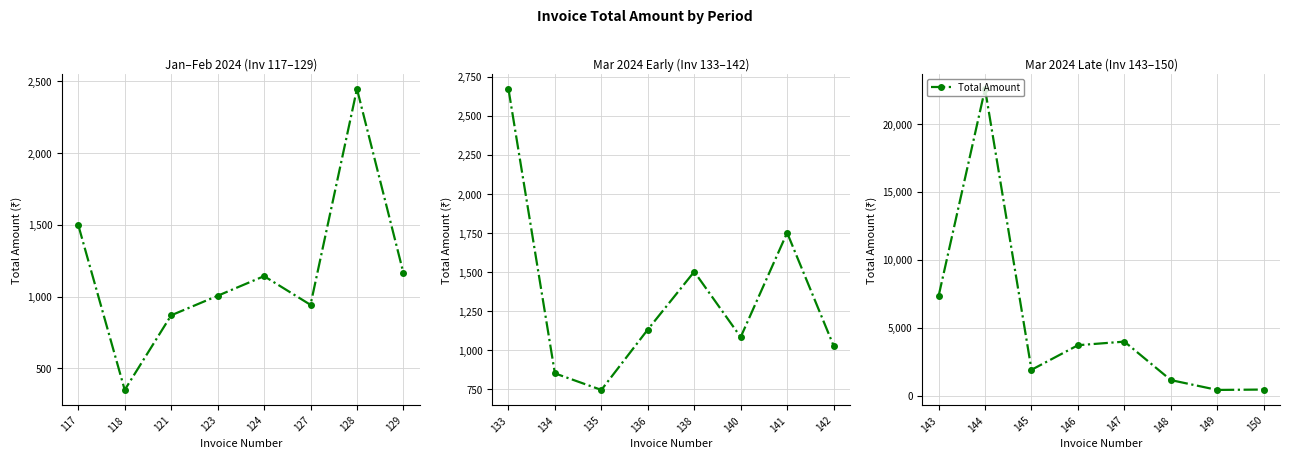

What is the greatest value displayed?

22582